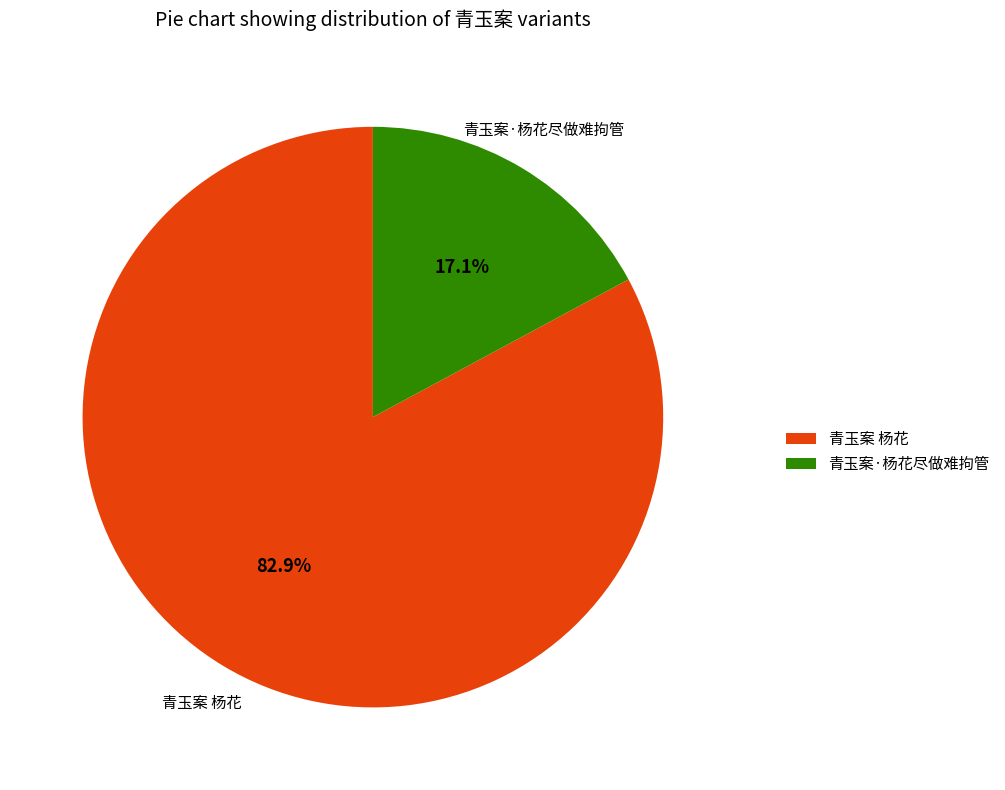

Rank the categories by value from highest to lowest.

青玉案 杨花, 青玉案·杨花尽做难拘管